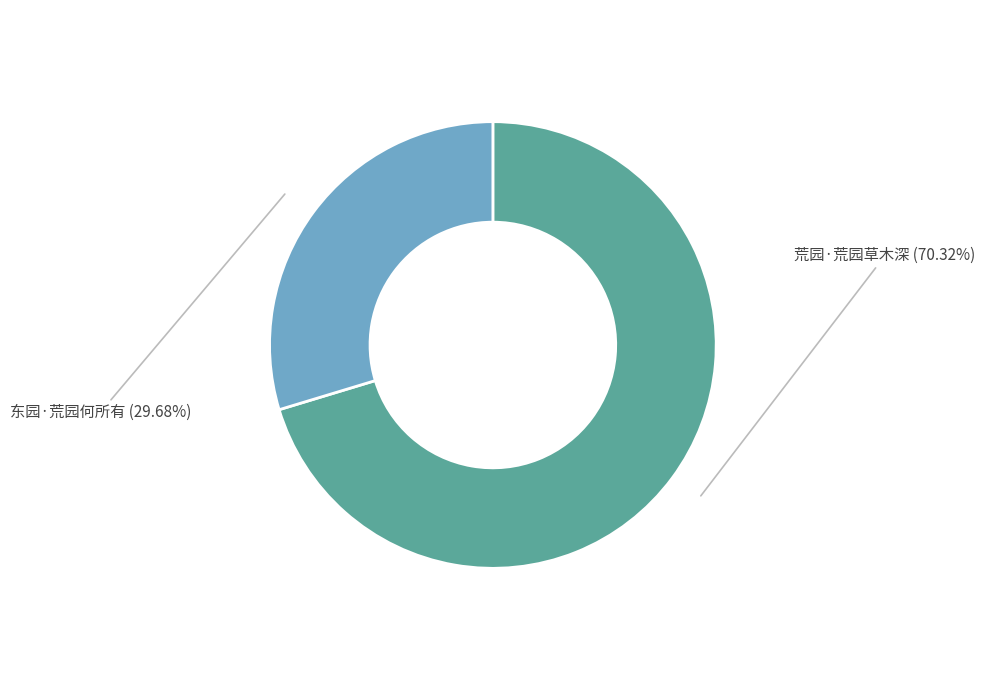

Combined, what portion of the pie is 东园·荒园何所有 and 荒园·荒园草木深?

100.0%